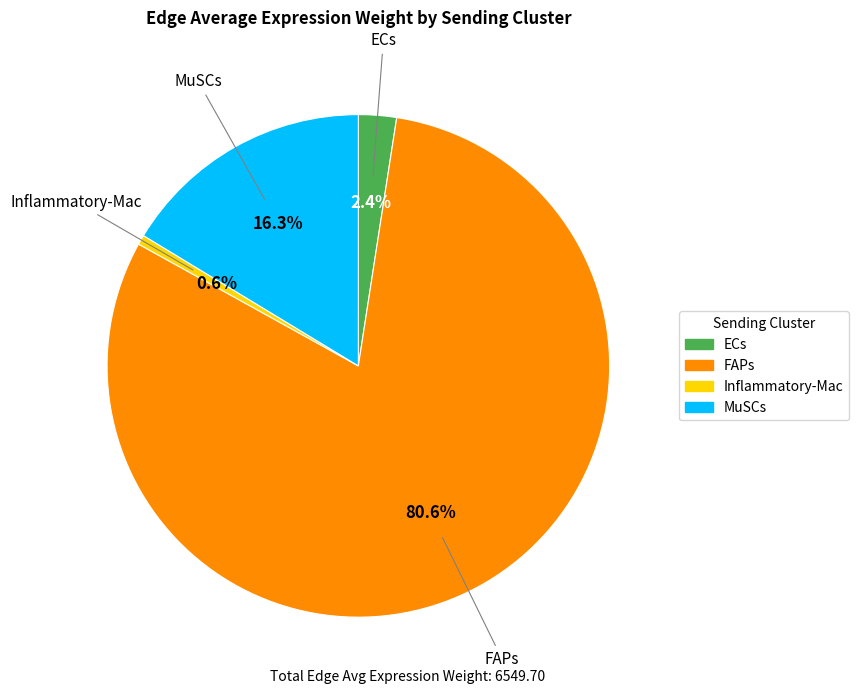

To the nearest percent, what is the average slice percentage?

25%